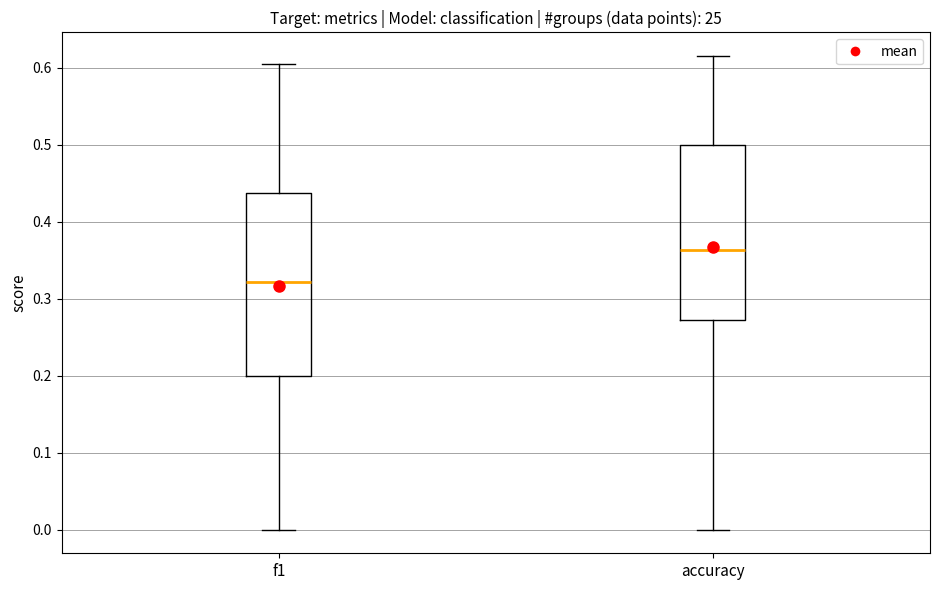

Which box's median line is the highest?

accuracy